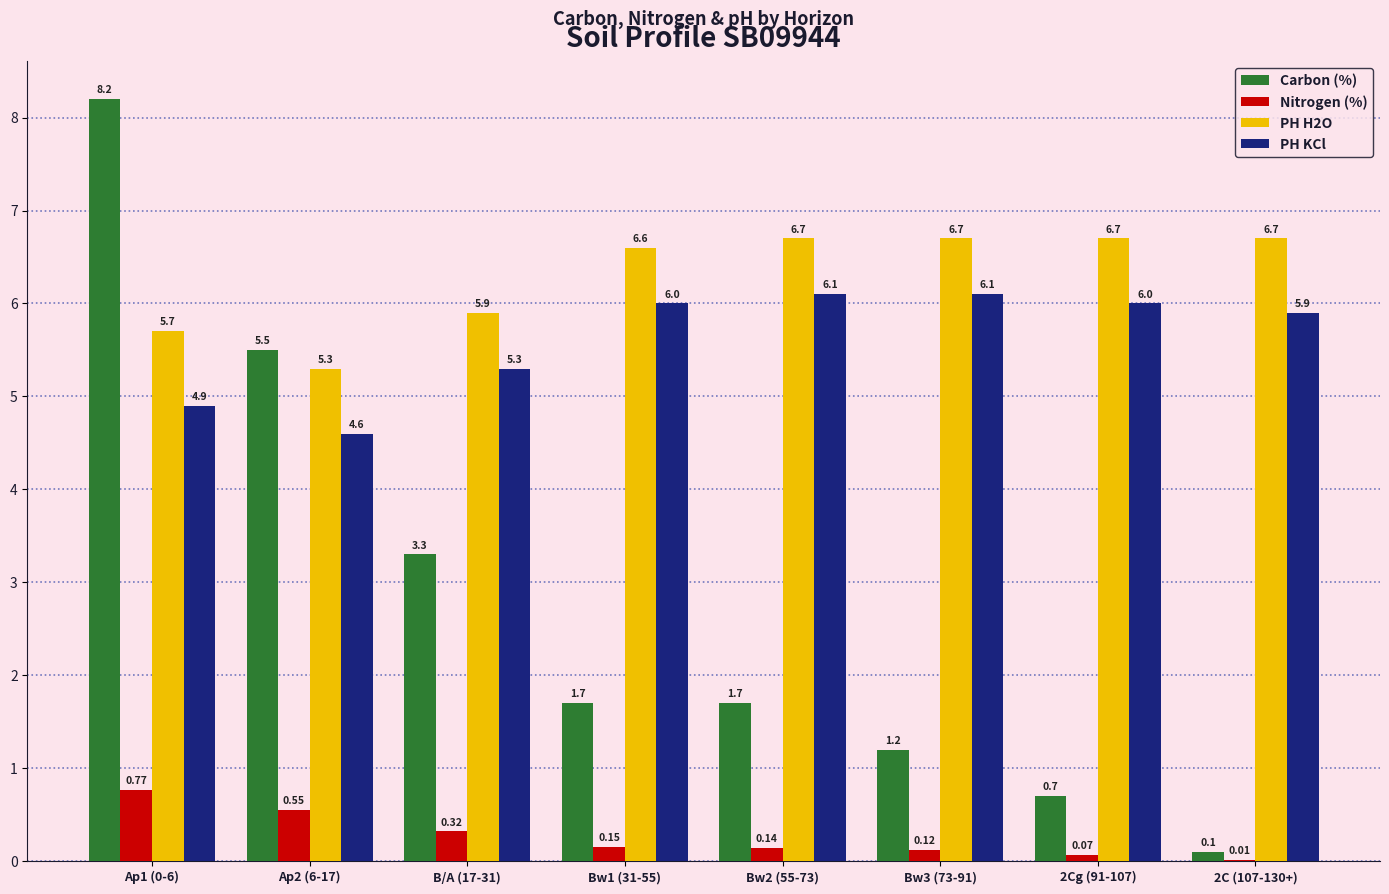

What value does the PH KCl series have at 2C (107-130+)?

5.9